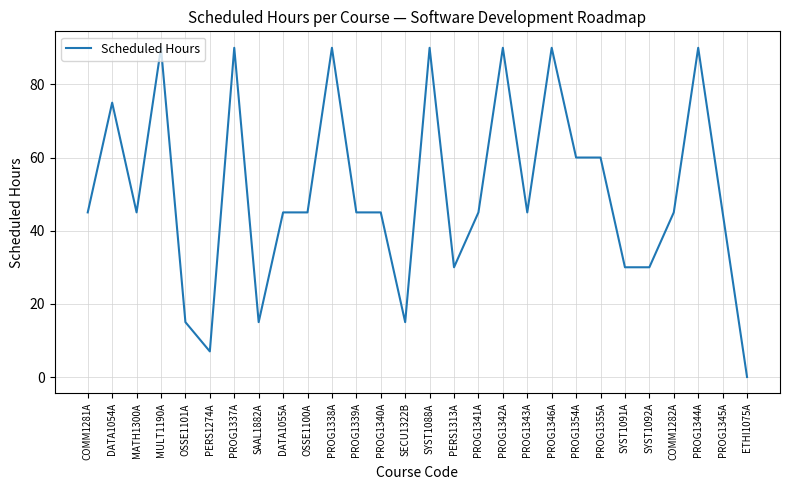

Which label corresponds to the smallest value in the chart?

ETHI1075A